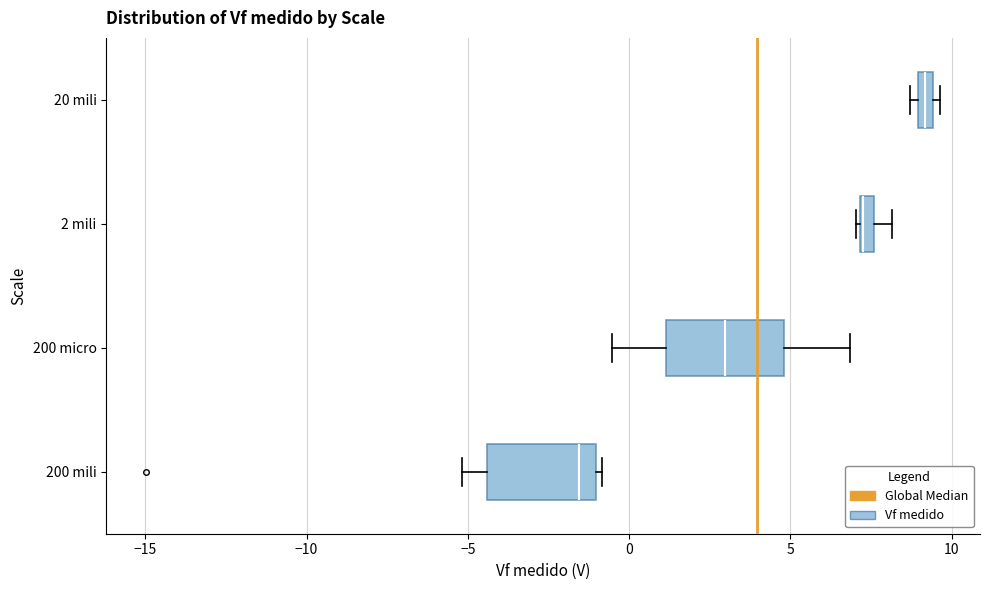

Where is the right edge of the box for 20 mili on the x-axis? The values are not printed on the chart, so give them approximately, as read against the axis.

9.5